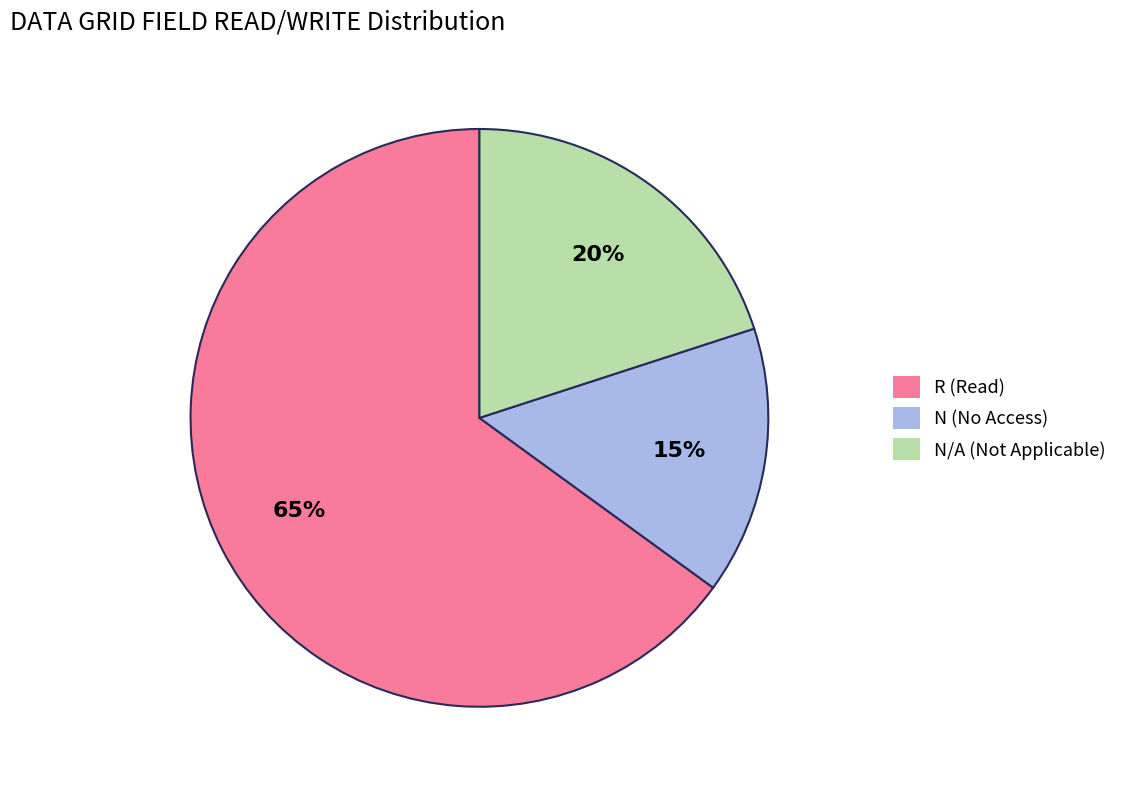

Approximately how many times larger is the value at R (Read) compared to N/A (Not Applicable)?

3.2